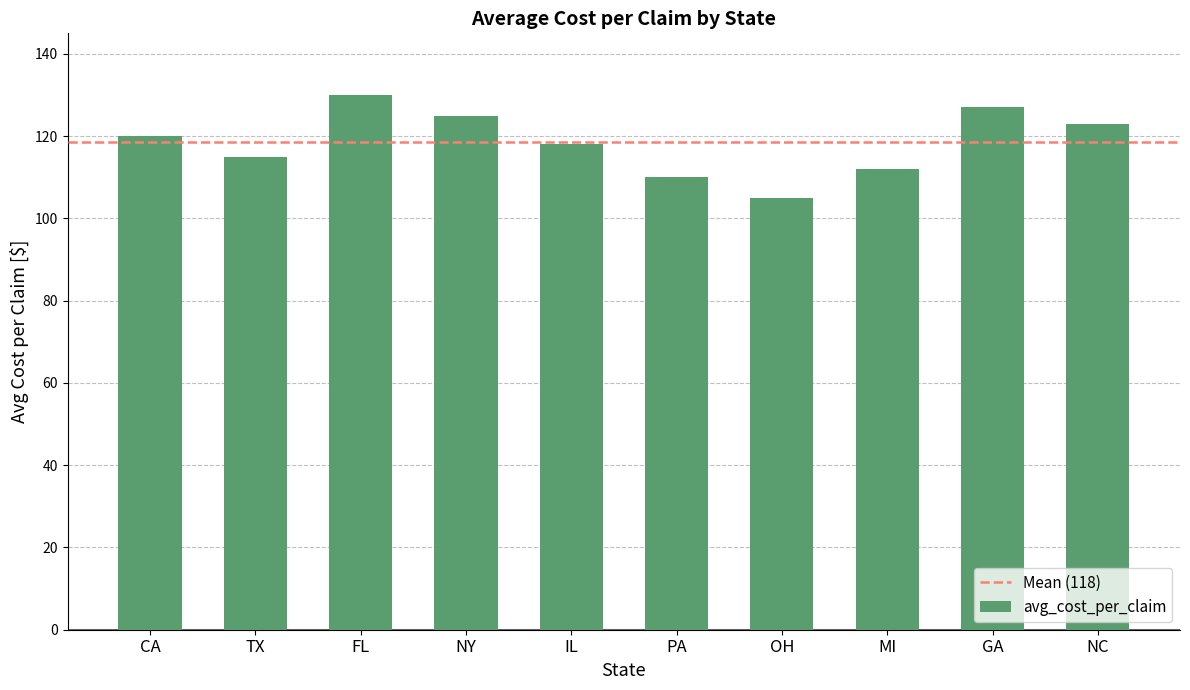

True or false: the data shows 127 at GA.

True